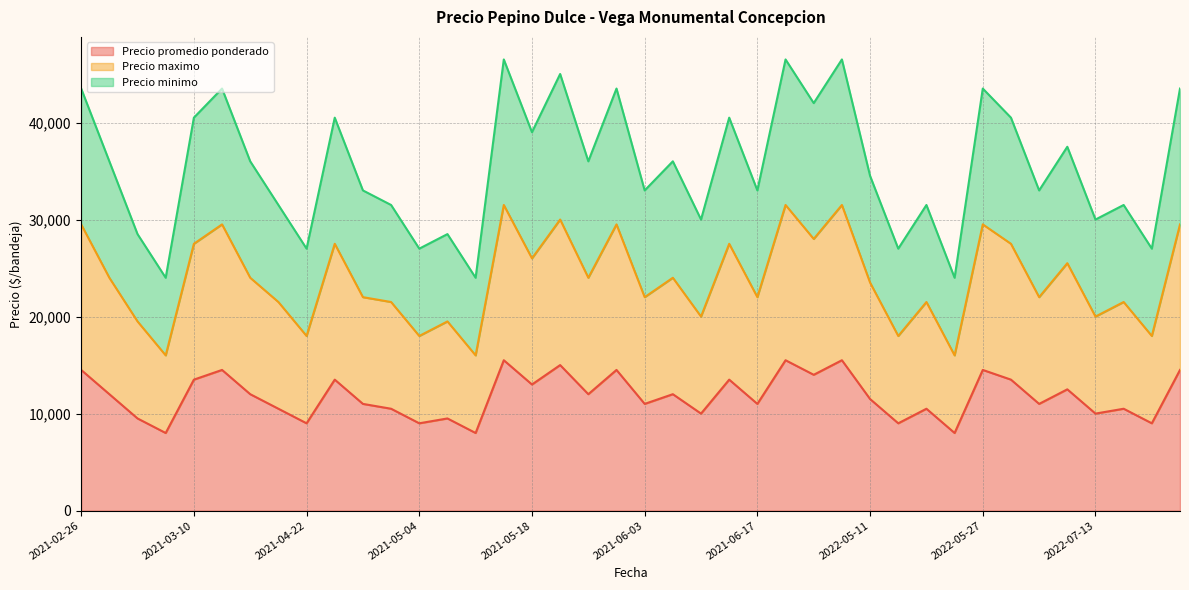

What is the highest value of the Precio promedio ponderado series?

15500